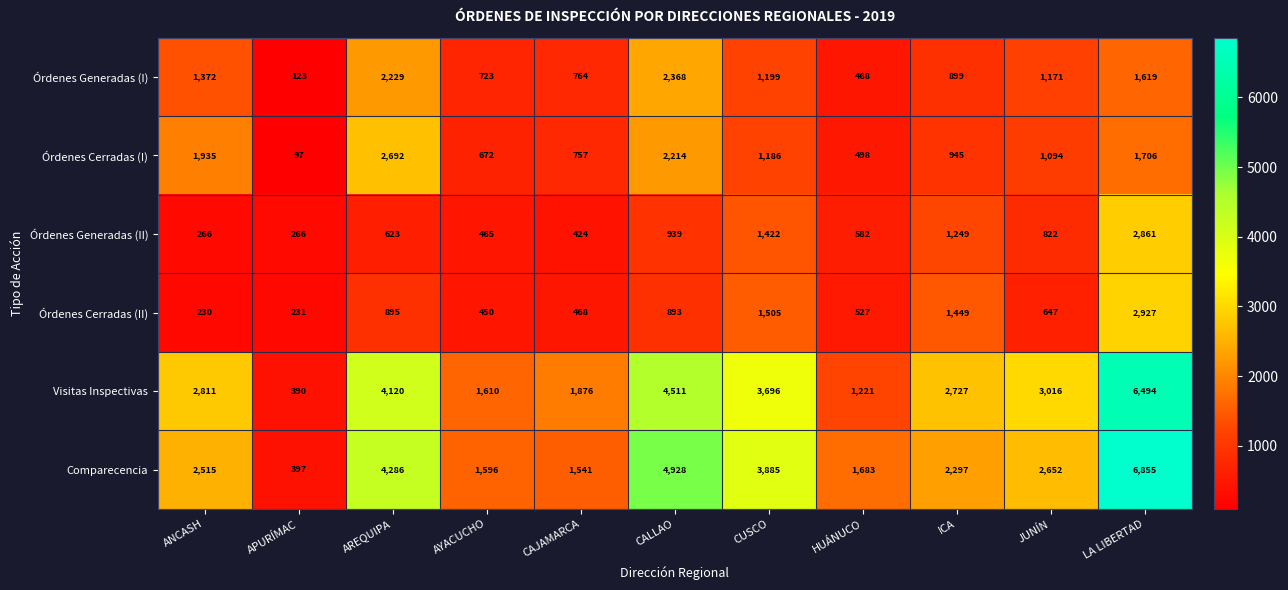

Rank the series at HUÁNUCO from lowest to highest value.

Órdenes Generadas (I), Órdenes Cerradas (I), Órdenes Cerradas (II), Órdenes Generadas (II), Visitas Inspectivas, Comparecencia